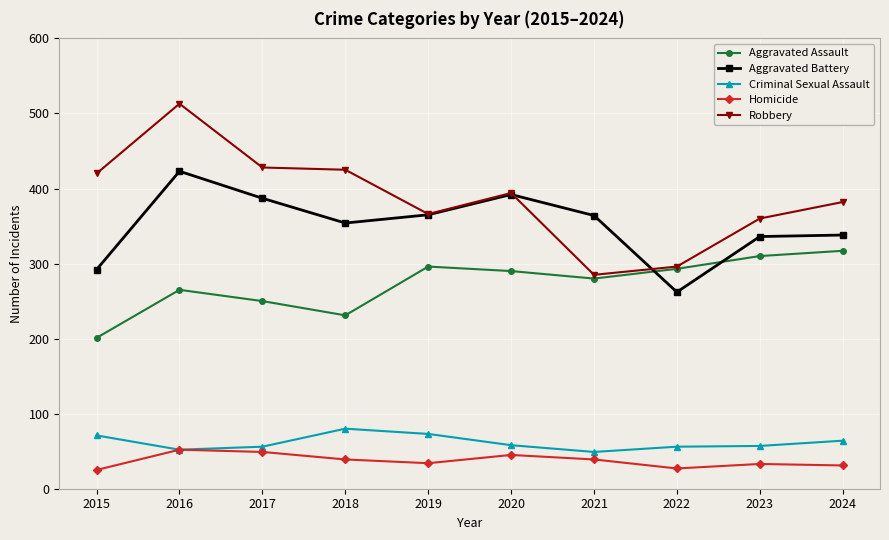

At how many categories does at least one series exceed 437?

1